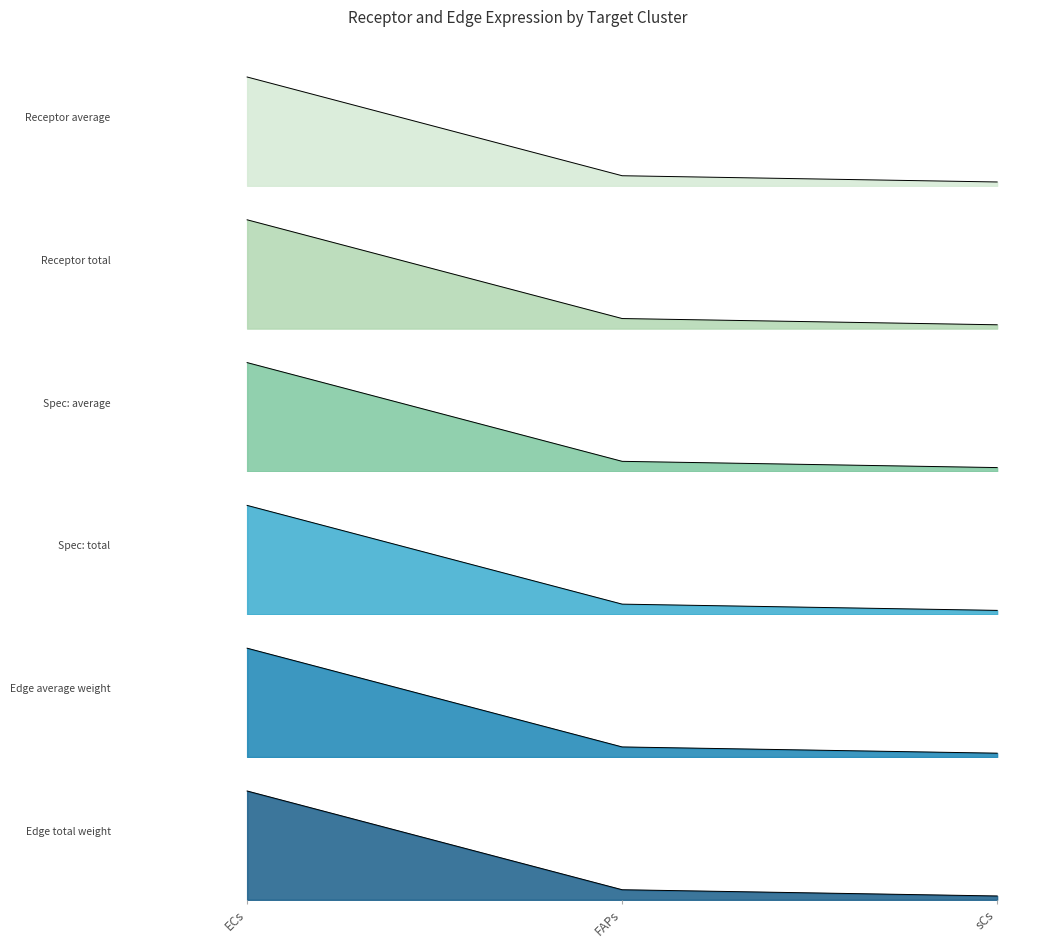

What is the label of the 3rd point from the left?

sCs